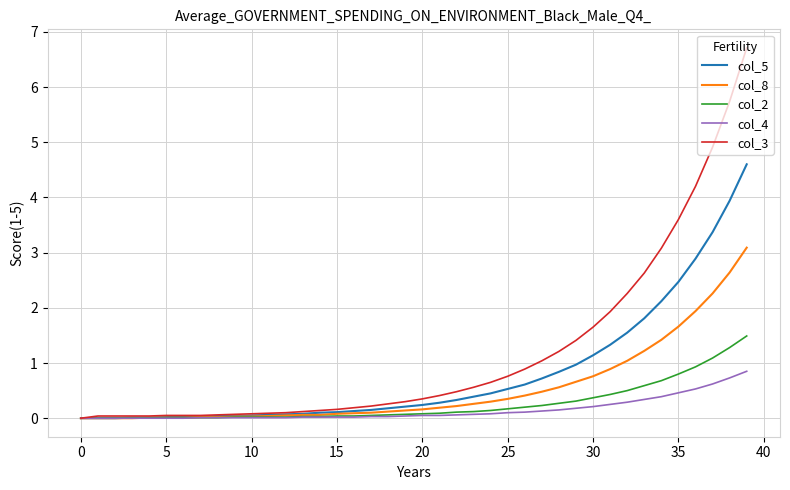

Which series has the largest total across all categories?

col_3